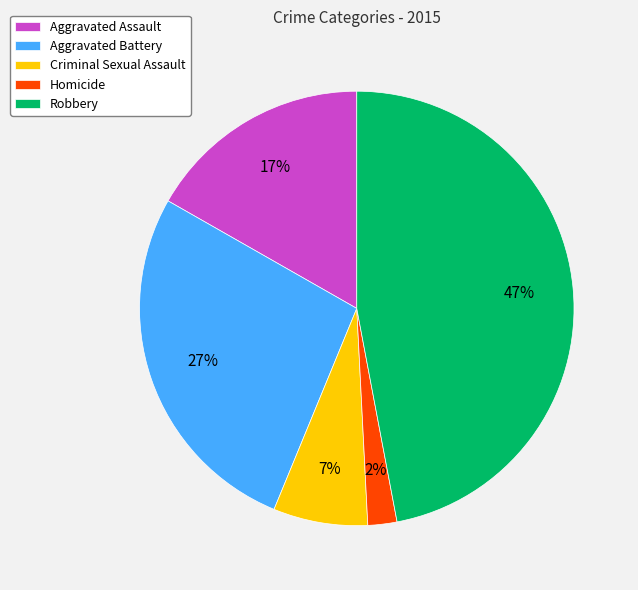

To the nearest percent, what percentage of the pie is Criminal Sexual Assault?

7%